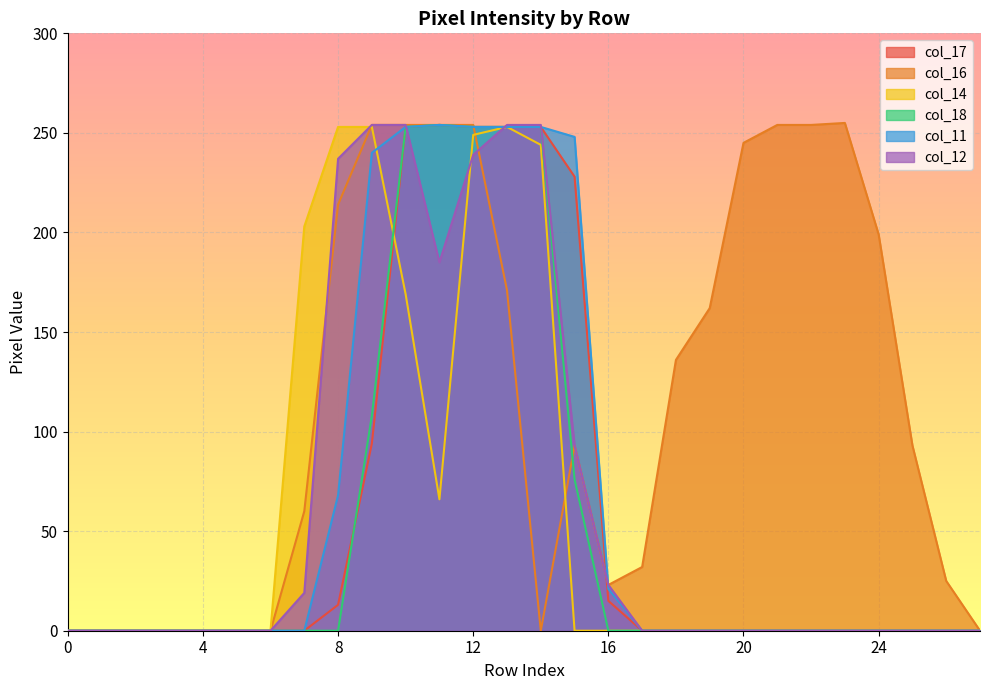

True or false: col_16 and col_11 cross at least once.

True